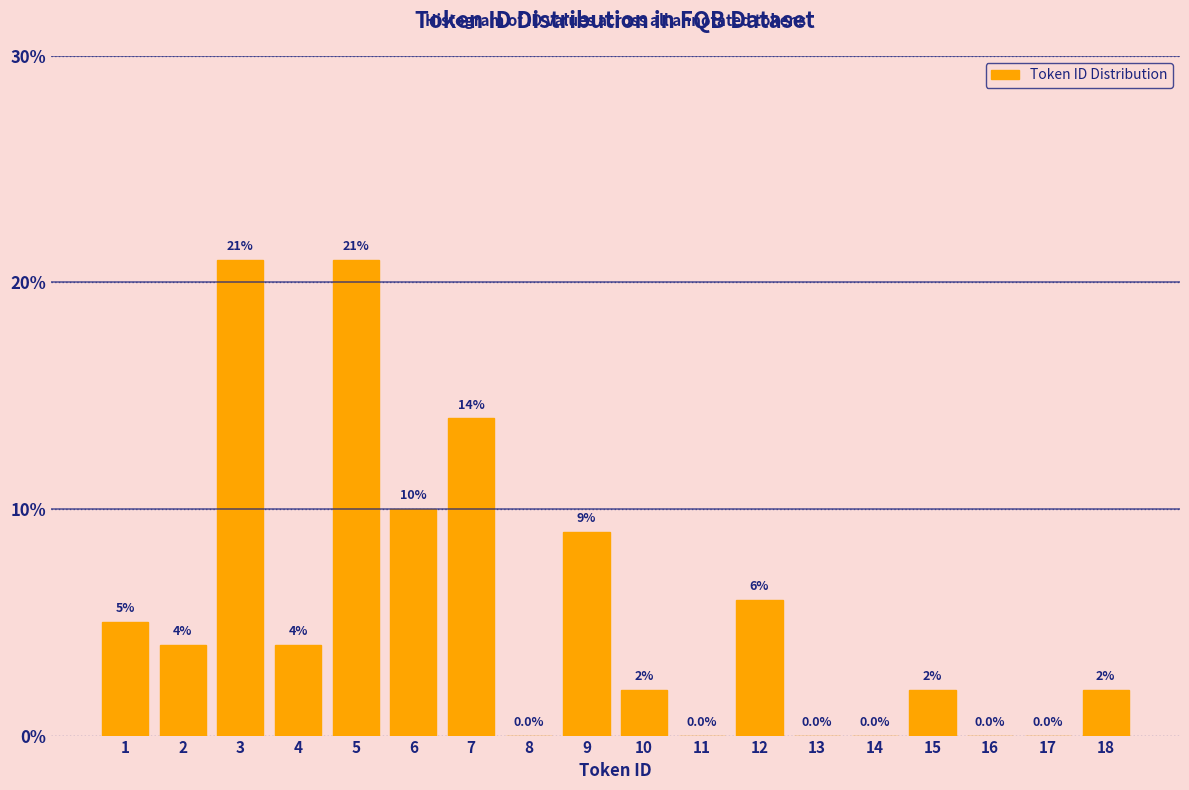

Reading left to right, extract all data points from this chart.

1=5.0	2=4.0	3=21.0	4=4.0	5=21.0	6=10.0	7=14.0	8=0.0	9=9.0	10=2.0	11=0.0	12=6.0	13=0.0	14=0.0	15=2.0	16=0.0	17=0.0	18=2.0